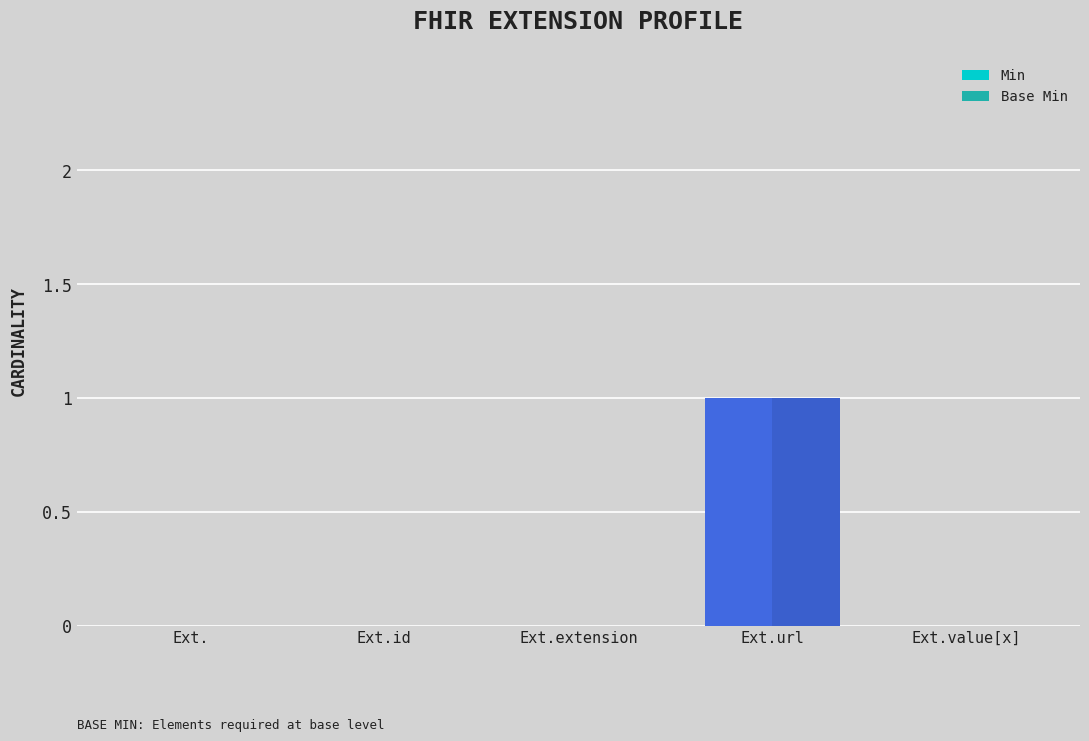

How many Min values are between 0 and 1?

5